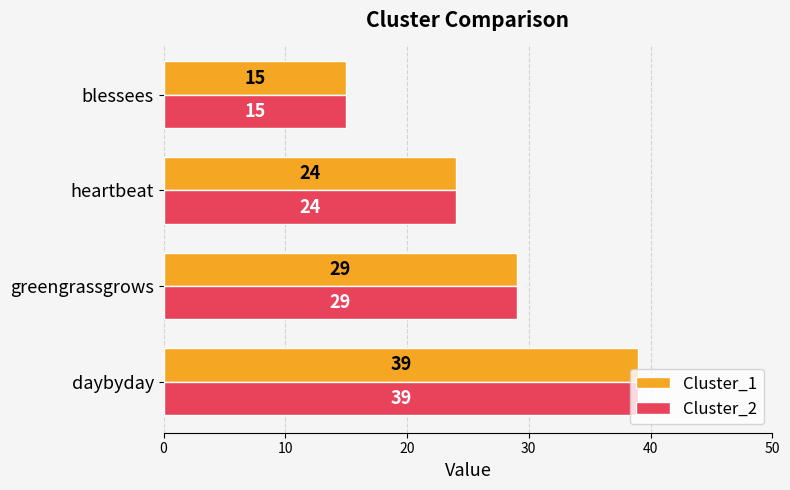

Rank the categories by Cluster_1 value from highest to lowest.

daybyday, greengrassgrows, heartbeat, blessees